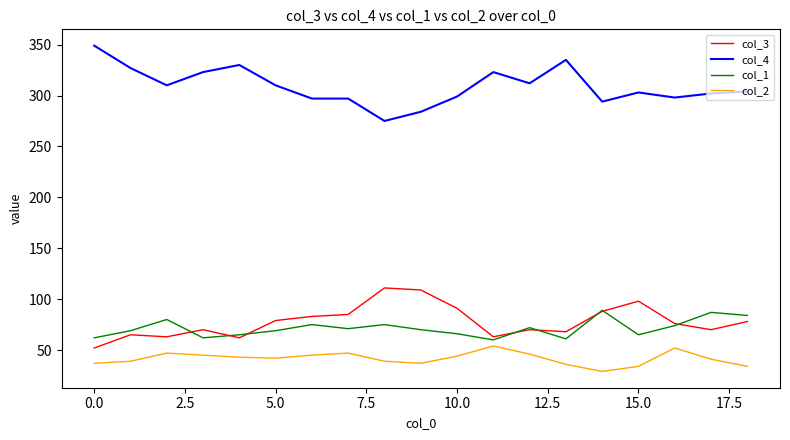

Rank the series by their maximum value, from highest to lowest.

col_4, col_3, col_1, col_2